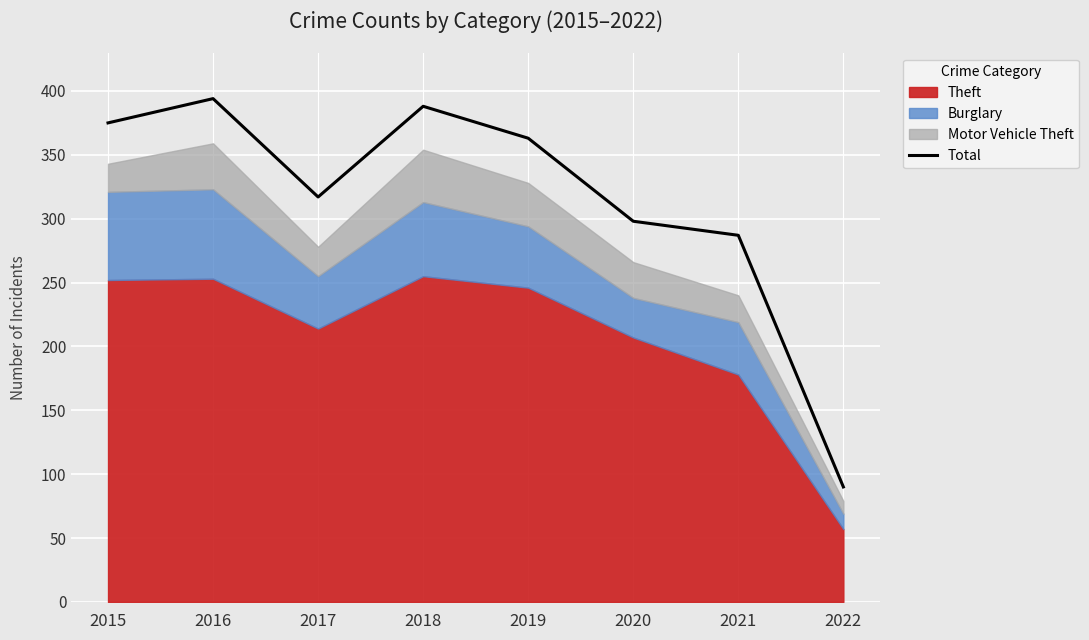

Which label corresponds to the smallest value in the chart?

2022